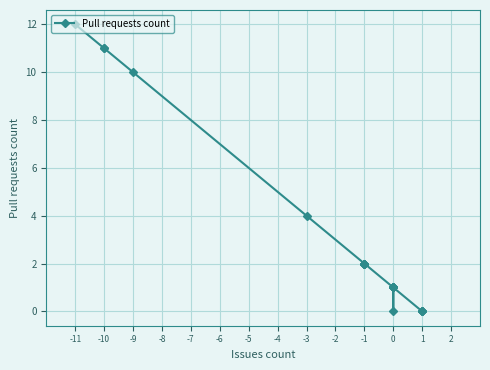

What is the sum of the values at -11 and -3?

16